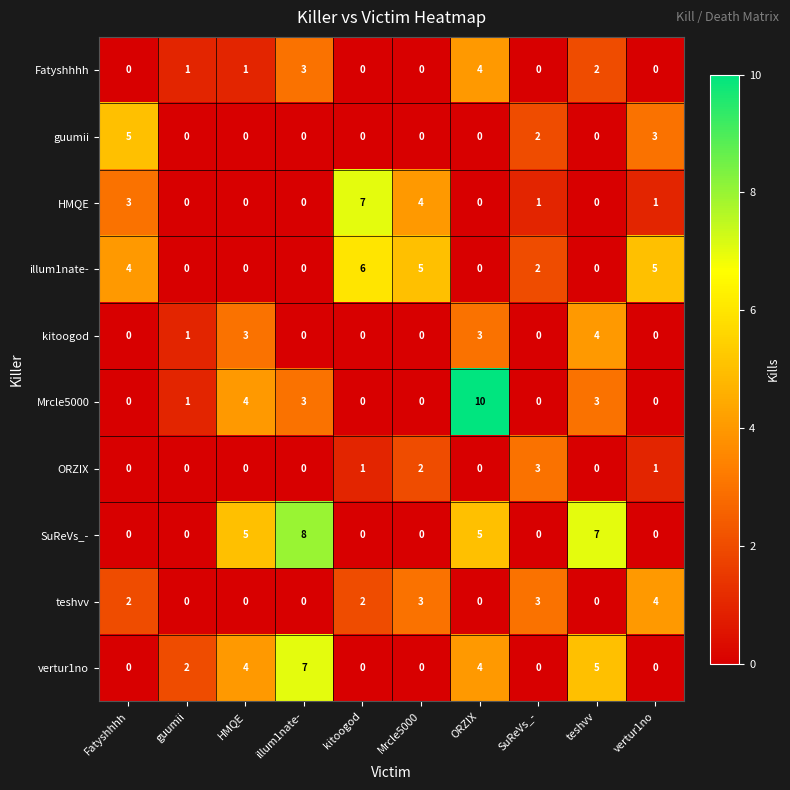

Which category has the highest value in the SuReVs_- series?

illum1nate-